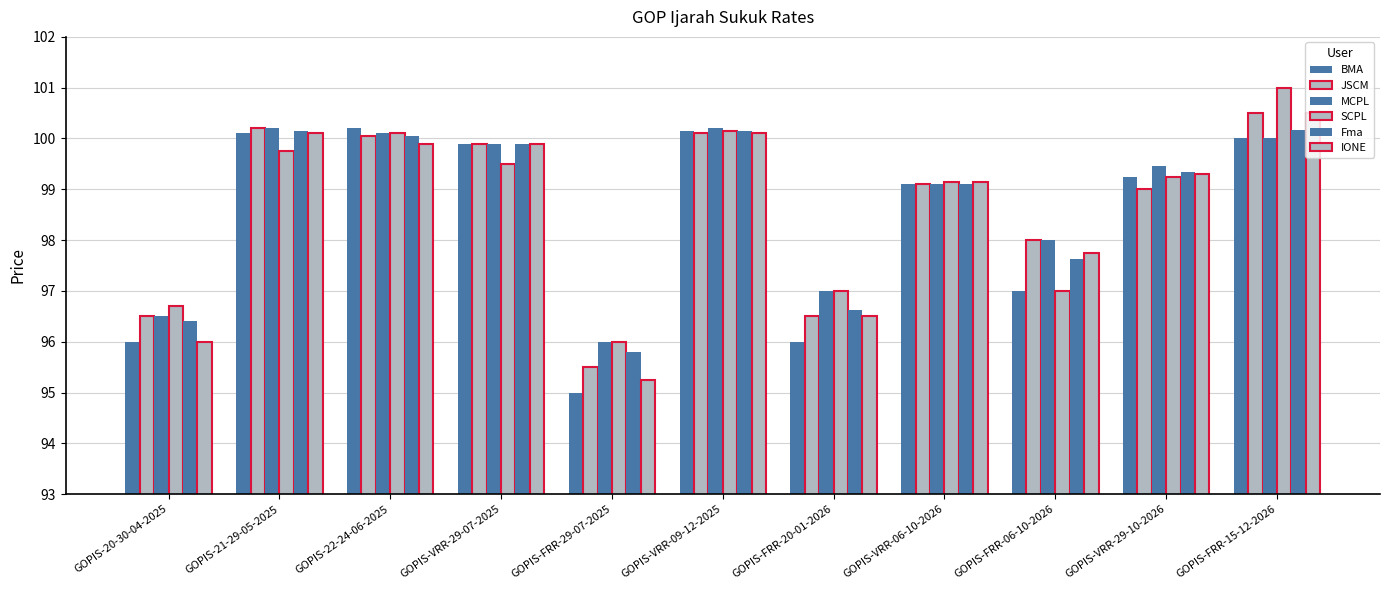

The JSCM series shows 136.8 at GOPIS-FRR-29-07-2025. True or false?

False